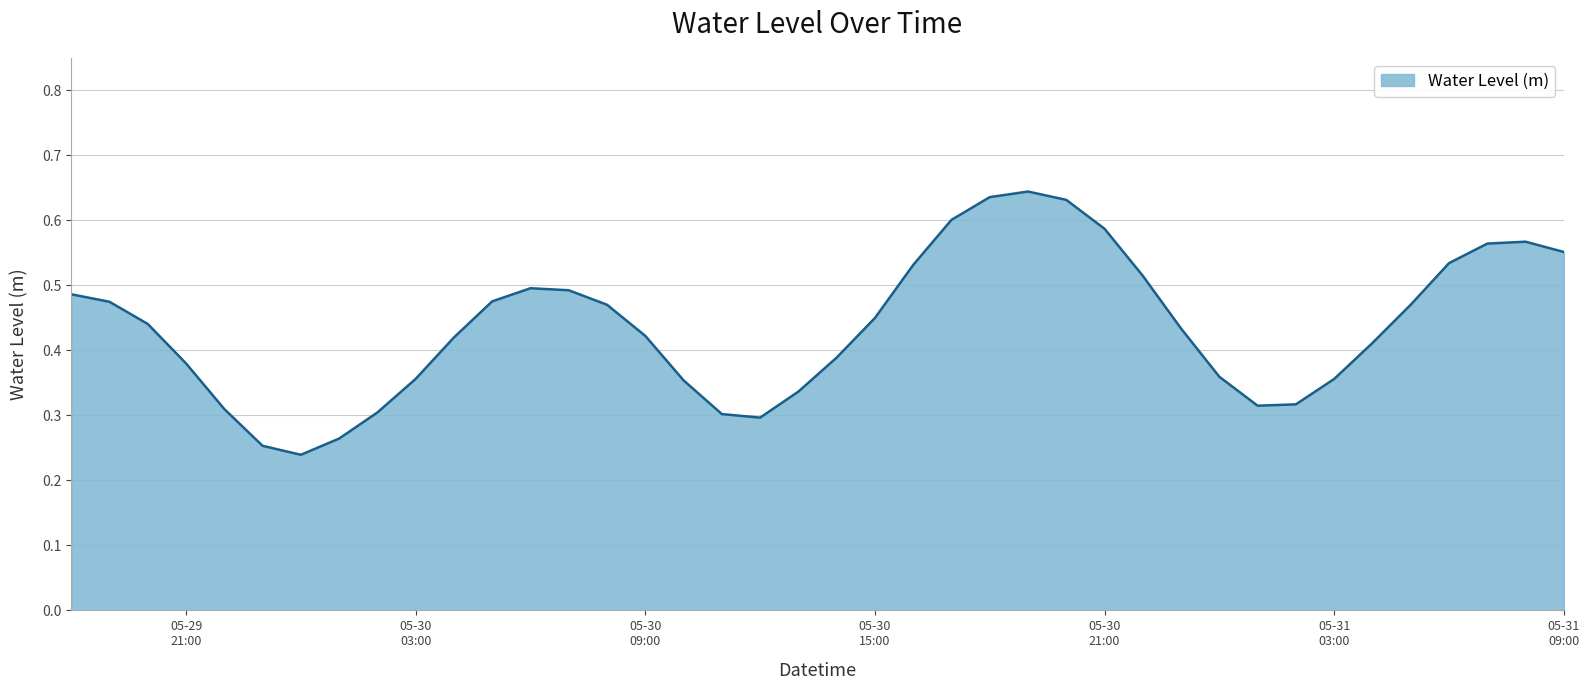

Rank the categories by value from lowest to highest.

2024-05-30 00:00:00, 2024-05-29 23:00:00, 2024-05-30 01:00:00, 2024-05-30 12:00:00, 2024-05-30 11:00:00, 2024-05-30 02:00:00, 2024-05-29 22:00:00, 2024-05-31 01:00:00, 2024-05-31 02:00:00, 2024-05-30 13:00:00, 2024-05-30 10:00:00, 2024-05-31 03:00:00, 2024-05-30 03:00:00, 2024-05-31 00:00:00, 2024-05-29 21:00:00, 2024-05-30 14:00:00, 2024-05-31 04:00:00, 2024-05-30 04:00:00, 2024-05-30 09:00:00, 2024-05-30 23:00:00, 2024-05-29 20:00:00, 2024-05-30 15:00:00, 2024-05-30 08:00:00, 2024-05-31 05:00:00, 2024-05-29 19:00:00, 2024-05-30 05:00:00, 2024-05-29 18:00:00, 2024-05-30 07:00:00, 2024-05-30 06:00:00, 2024-05-30 22:00:00, 2024-05-30 16:00:00, 2024-05-31 06:00:00, 2024-05-31 09:00:00, 2024-05-31 07:00:00, 2024-05-31 08:00:00, 2024-05-30 21:00:00, 2024-05-30 17:00:00, 2024-05-30 20:00:00, 2024-05-30 18:00:00, 2024-05-30 19:00:00